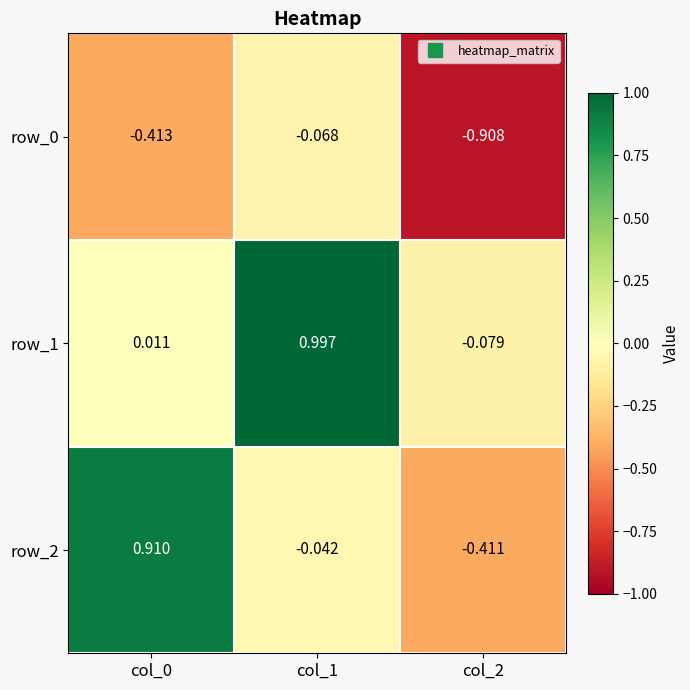

Where is row_2 nearest to the value 0?

col_1